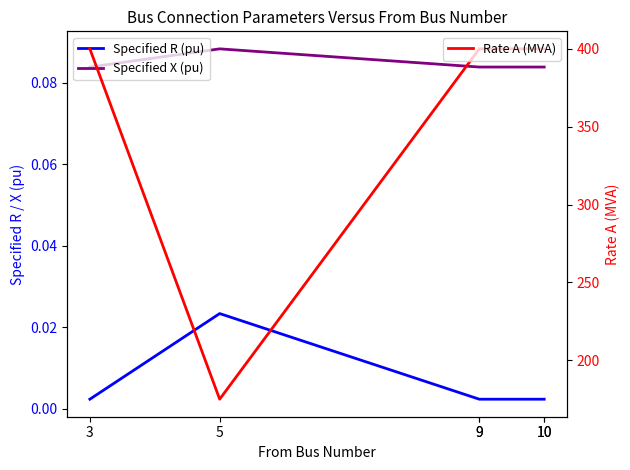

The value of Rate A (MVA) at 3 is 259.6. True or false?

False